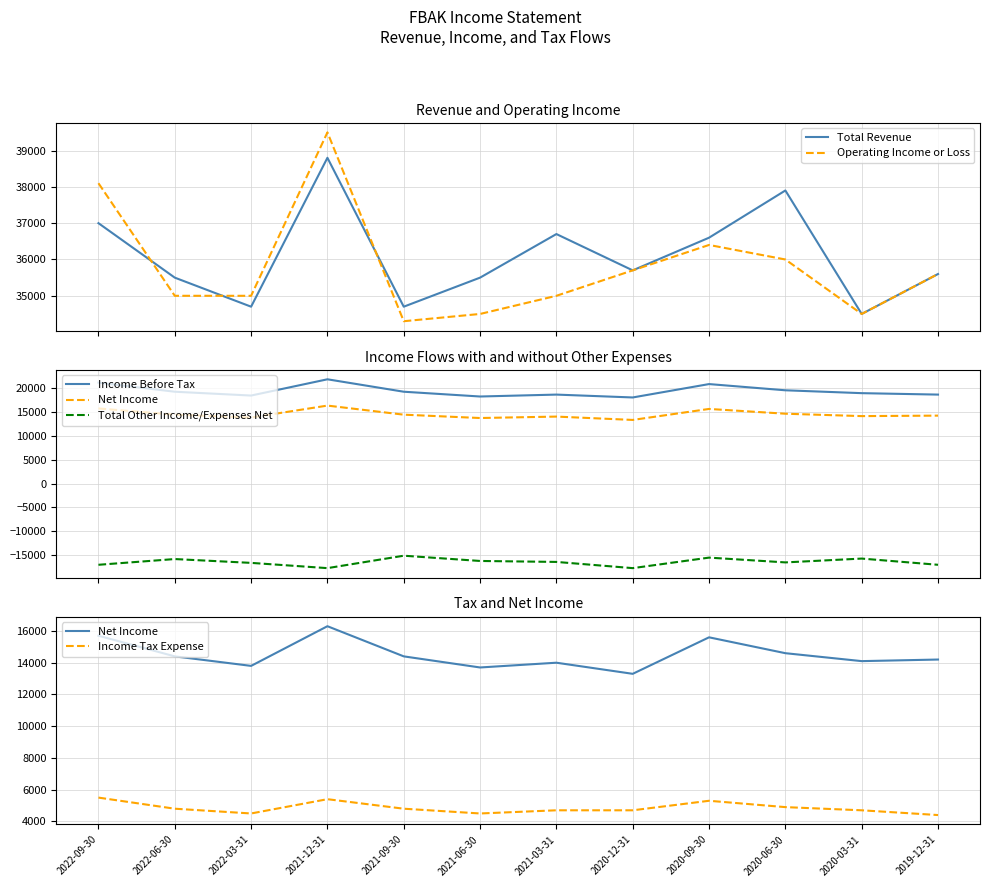

What is the spread (max minus min) of values at 2020-12-31?

53400